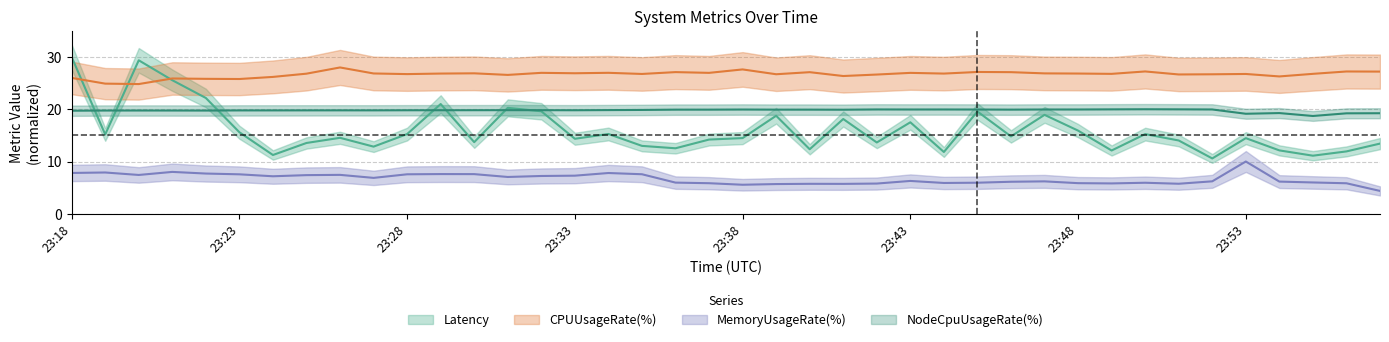

Between 5 and MemoryUsageRate, which is larger?

MemoryUsageRate